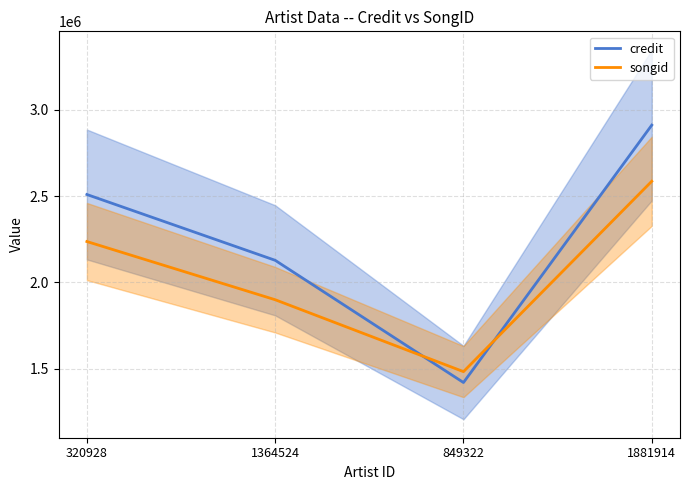

What are all the series names shown in the legend?

credit, songid